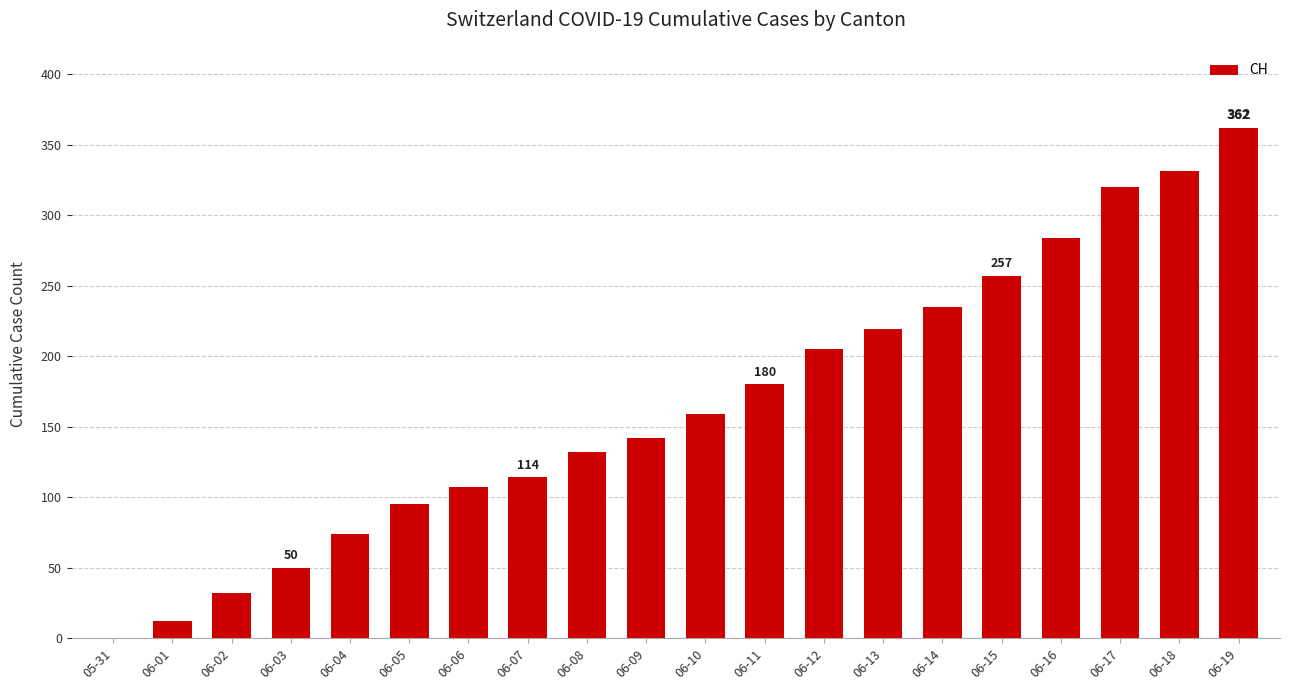

Are the bars horizontal?

No